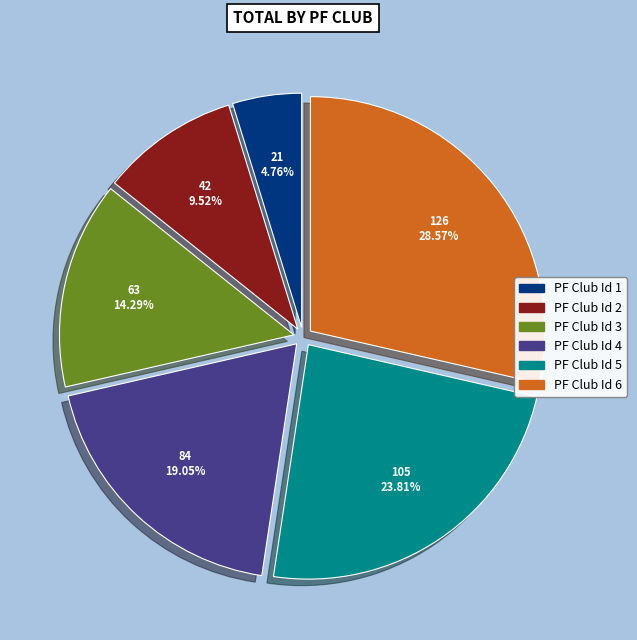

Rank the categories by value from lowest to highest.

PF Club Id 1, PF Club Id 2, PF Club Id 3, PF Club Id 4, PF Club Id 5, PF Club Id 6